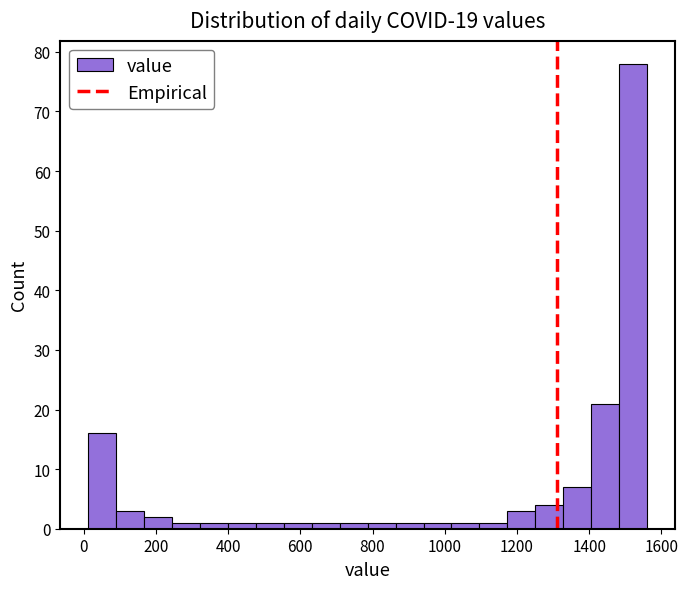

Around what value on the x-axis is the tallest bar? Give the approximate position of its centre, as read against the axis.

1520